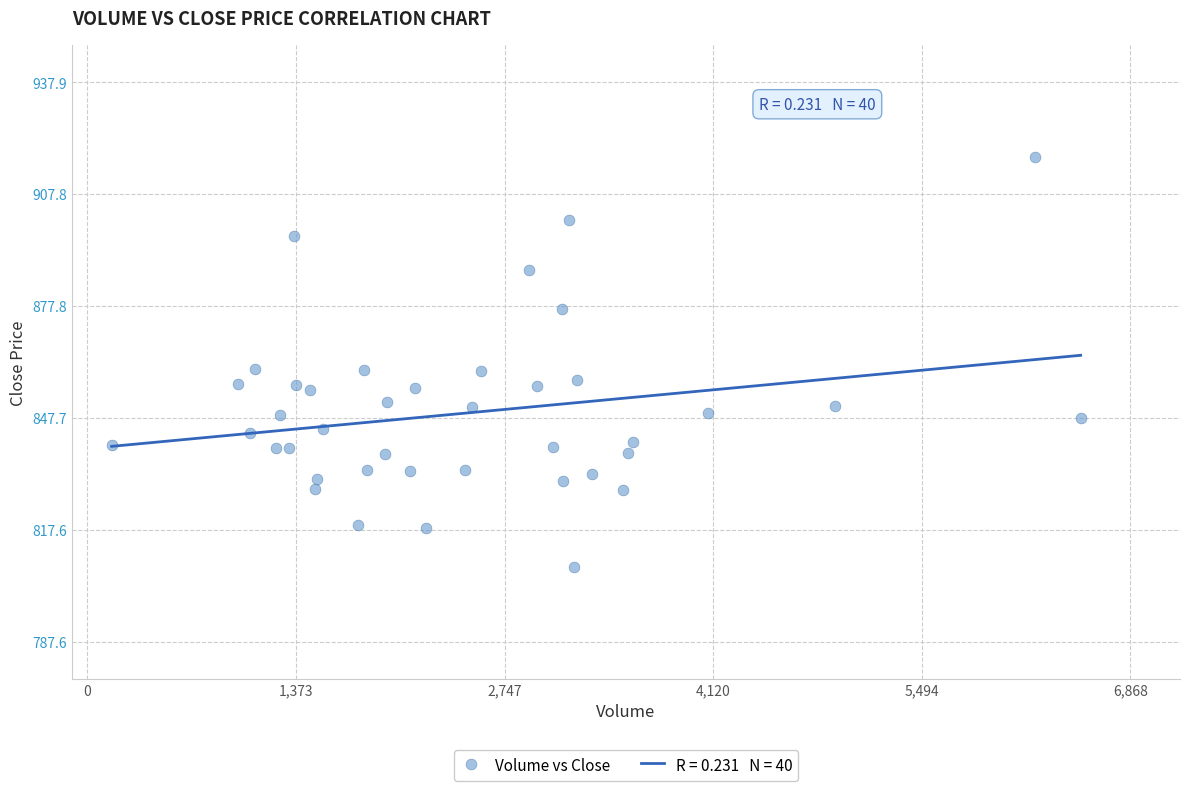

What is the range of X values (max minus min)?

6381.0